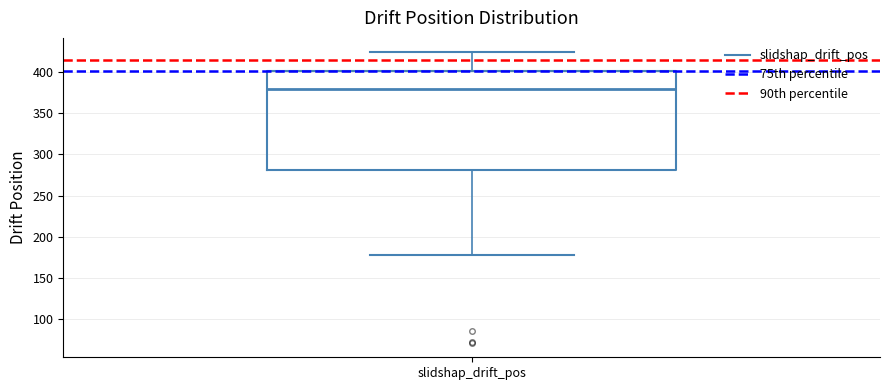

Where does the lower whisker of the box for slidshap_drift_pos end on the y-axis? The values are not printed on the chart, so give them approximately, as read against the axis.

180